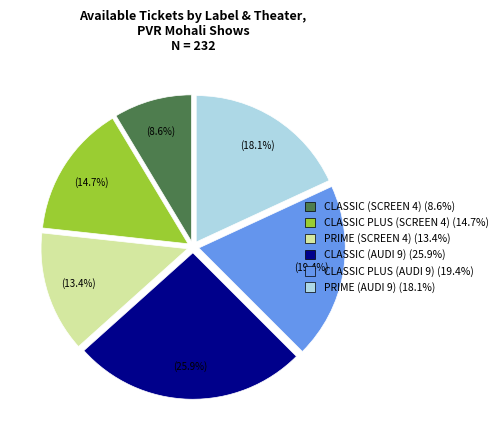

Is it true that PRIME (AUDI 9) is 18% of the pie?

True